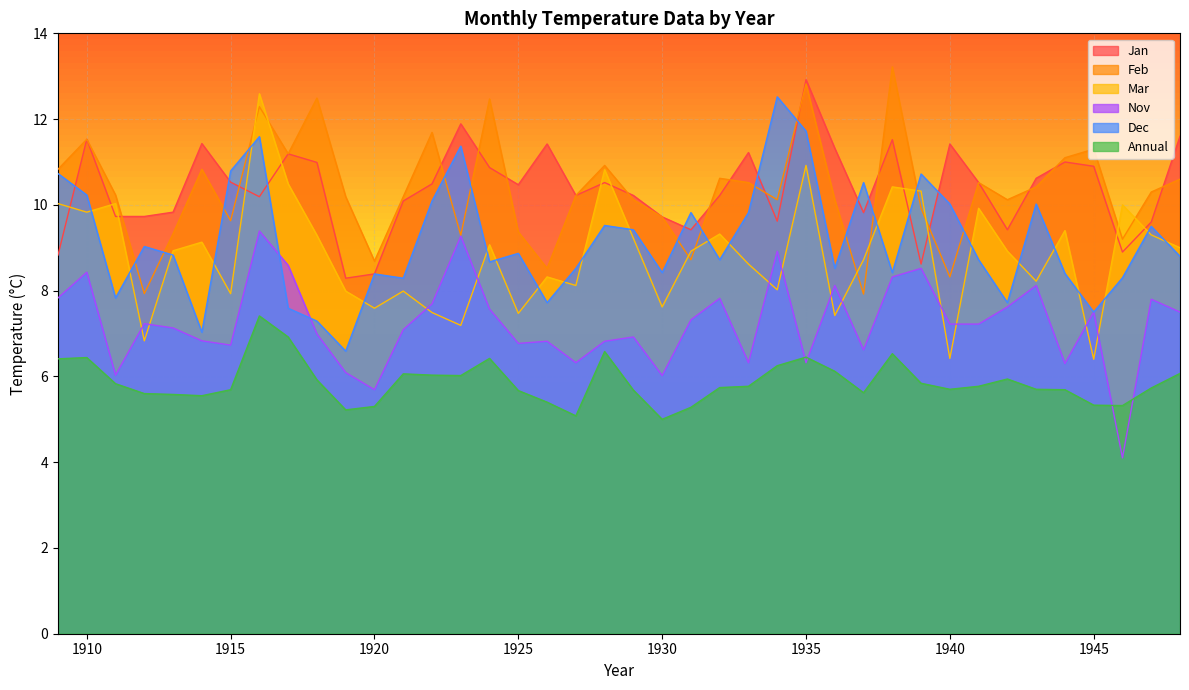

Is it true that Mar equals 10.9 at 1935?

True